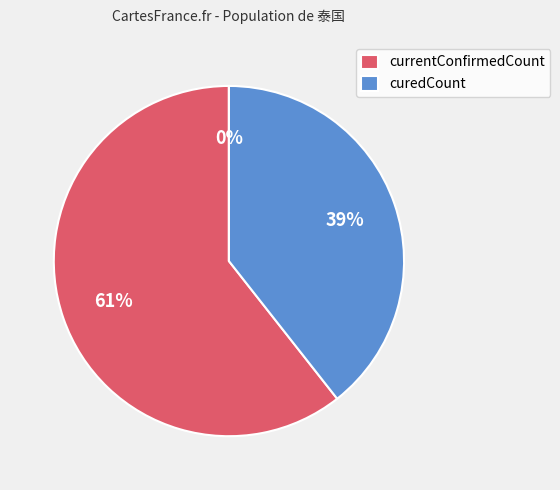

True or false: deadCount accounts for 13% of the total.

False